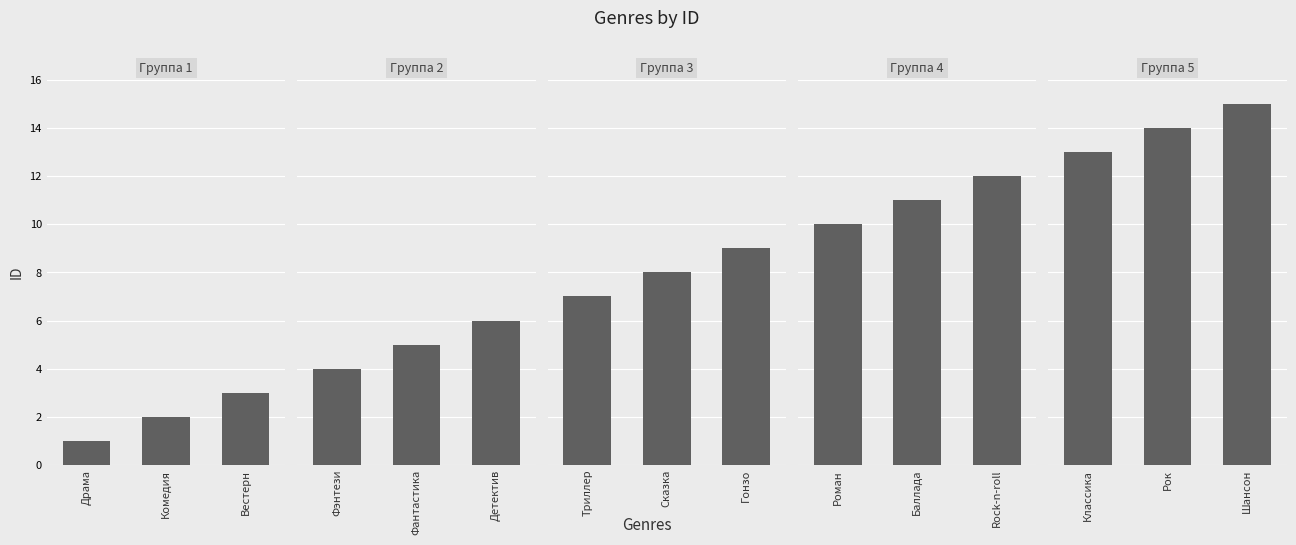

How many groups of bars are there?

3